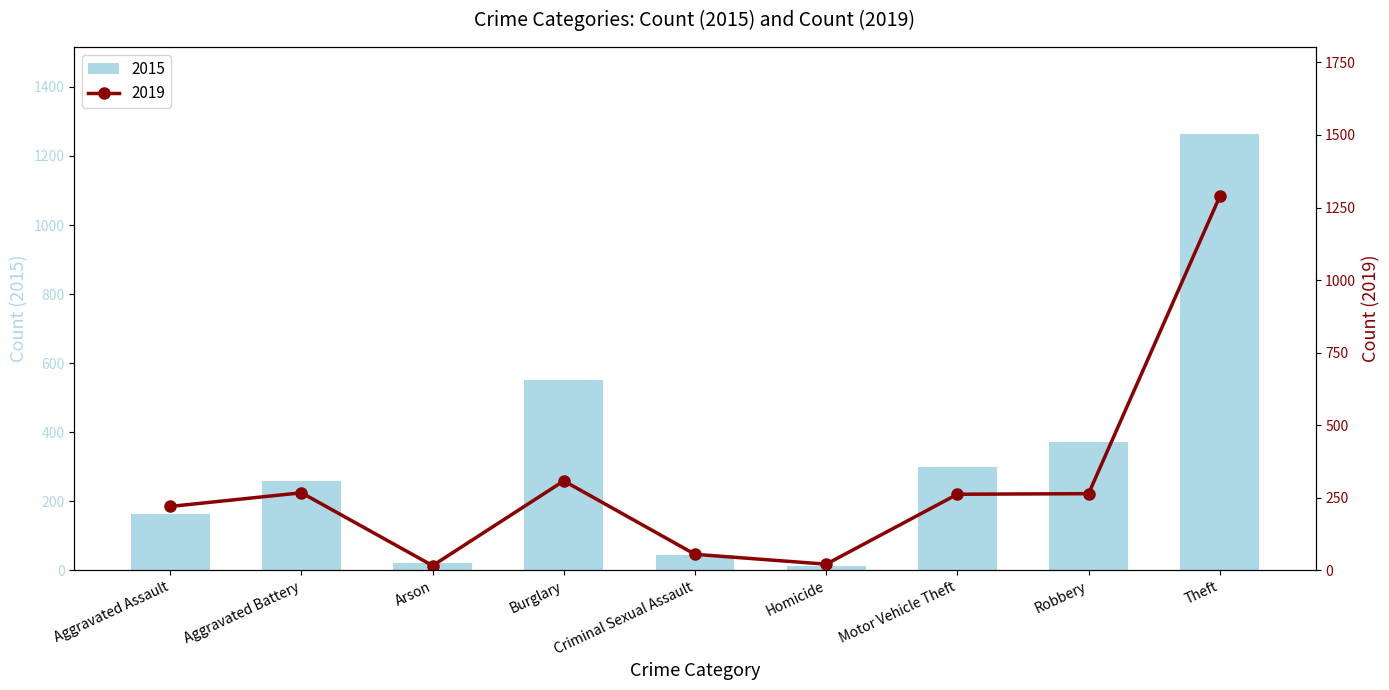

At which category is the sum across all series the highest?

Theft